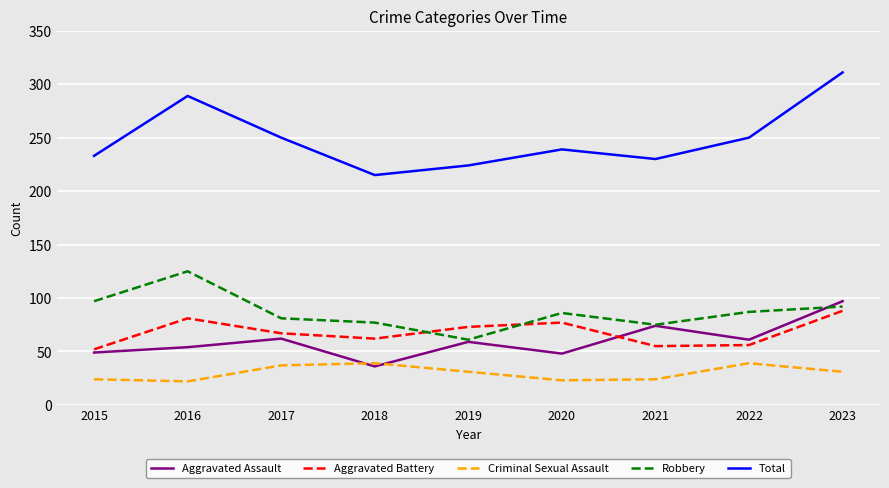

Which series has the widest spread of values?

Total